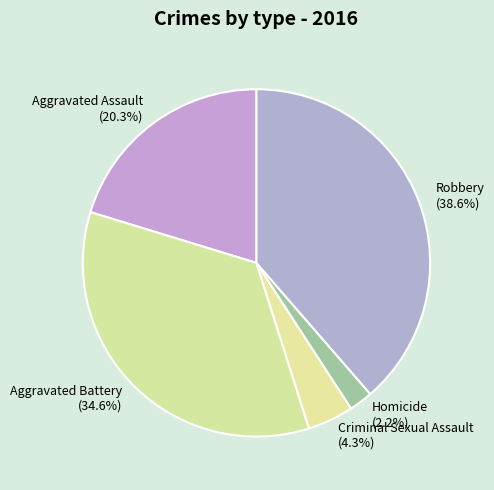

How many segments does this pie chart have?

5